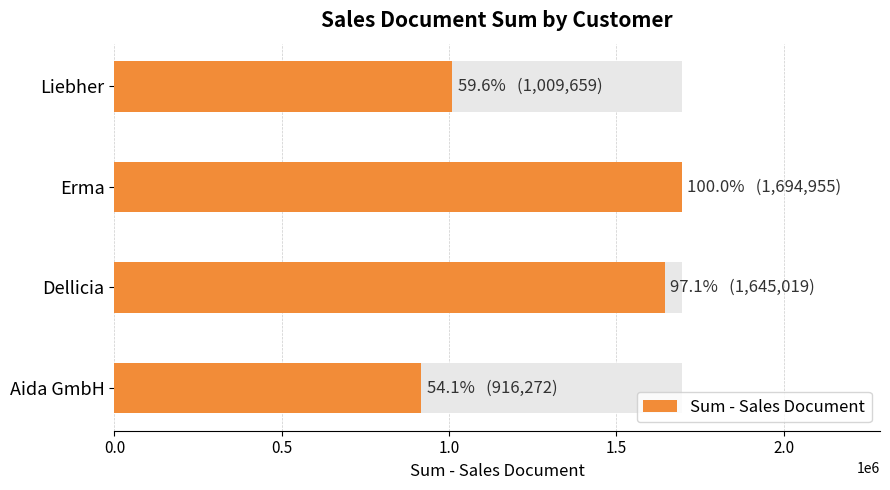

What is the smallest value displayed?

916272